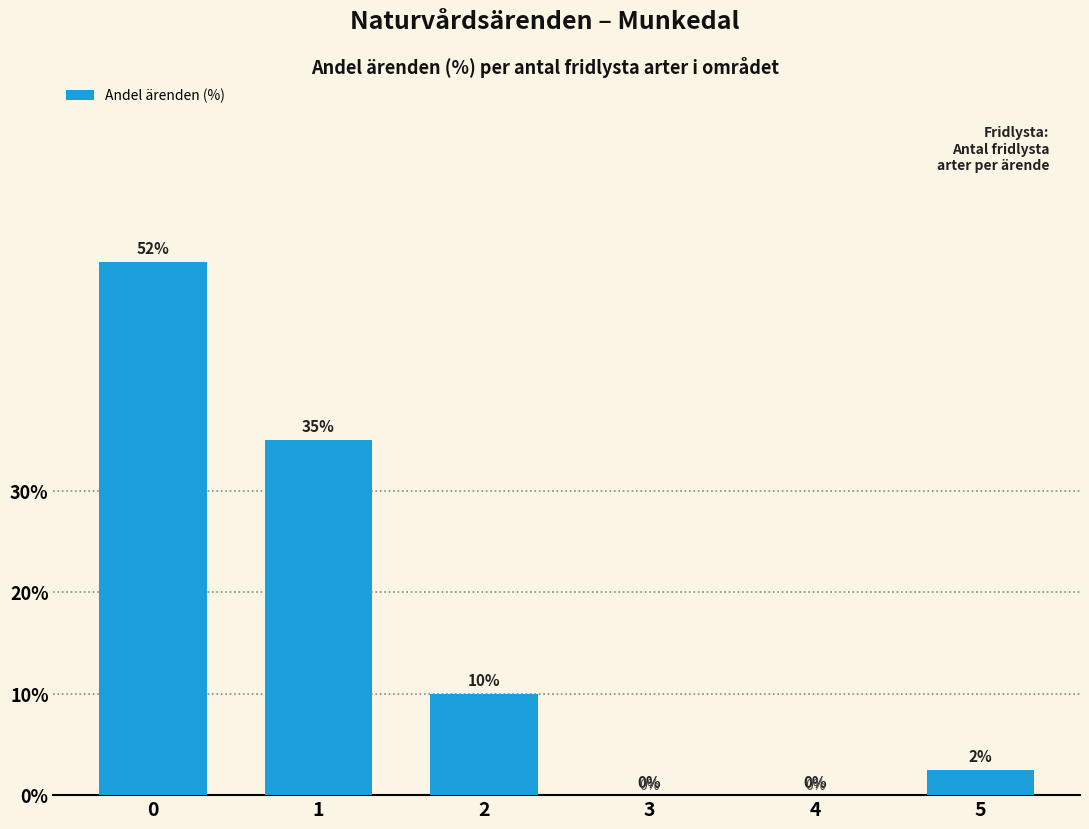

How many data points does each series have?

6